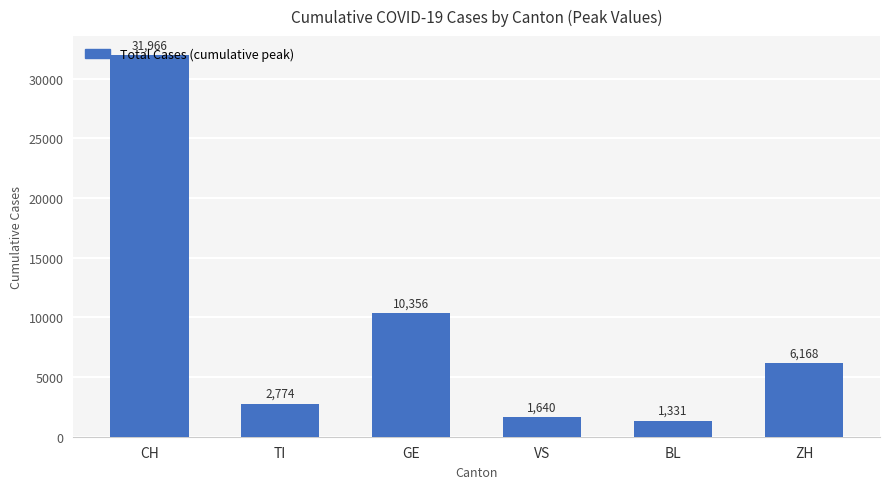

Count the number of categories in the chart.

6